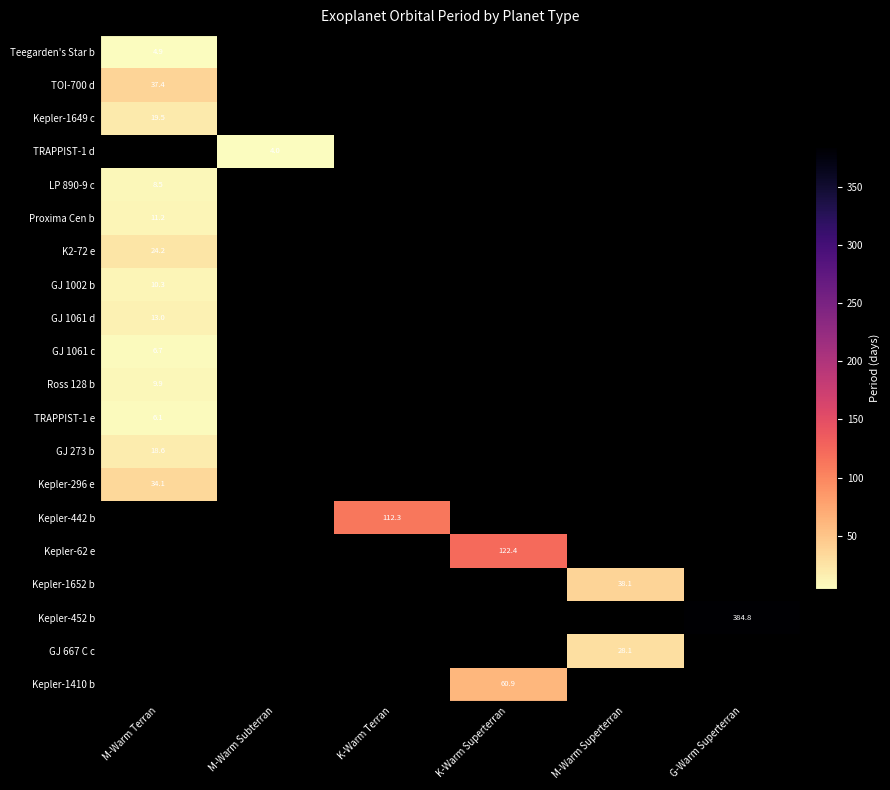

Is it true that K2-72 e equals 24.2 at M-Warm Terran?

True